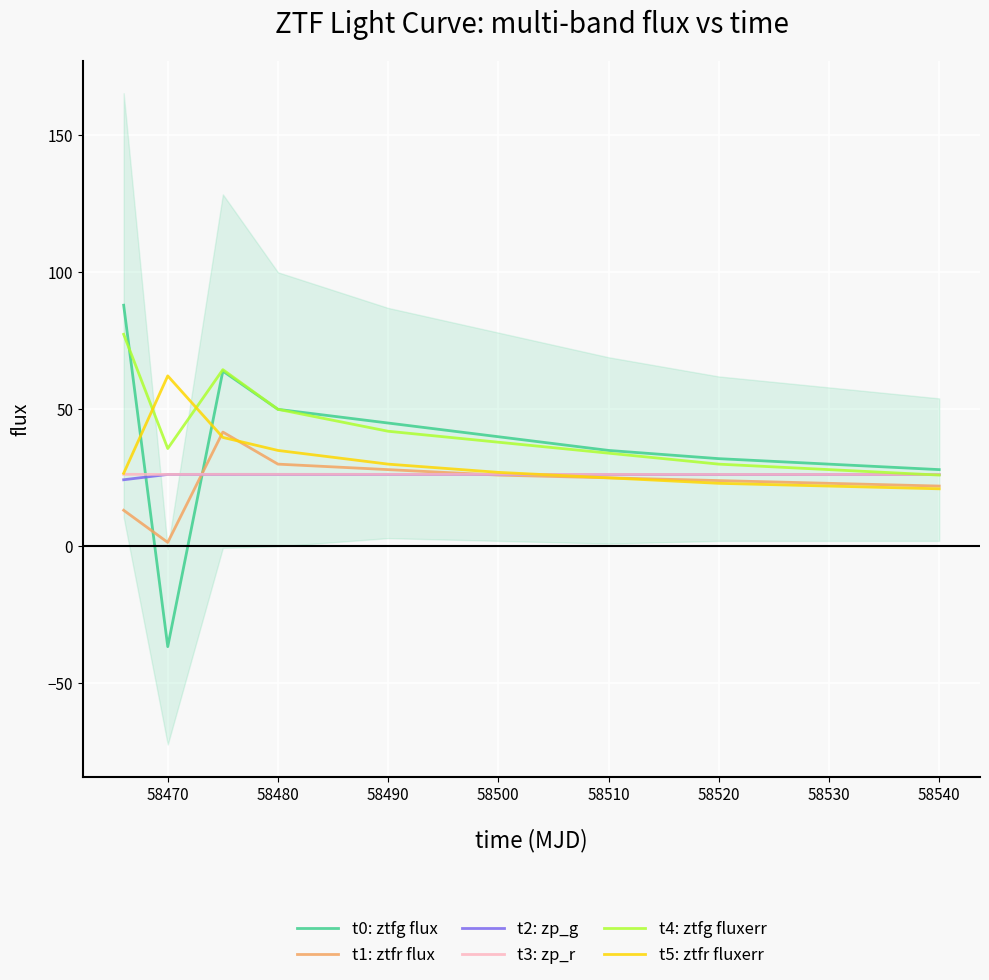

The value of t5: ztfr fluxerr at 58530 is 22.0. True or false?

True